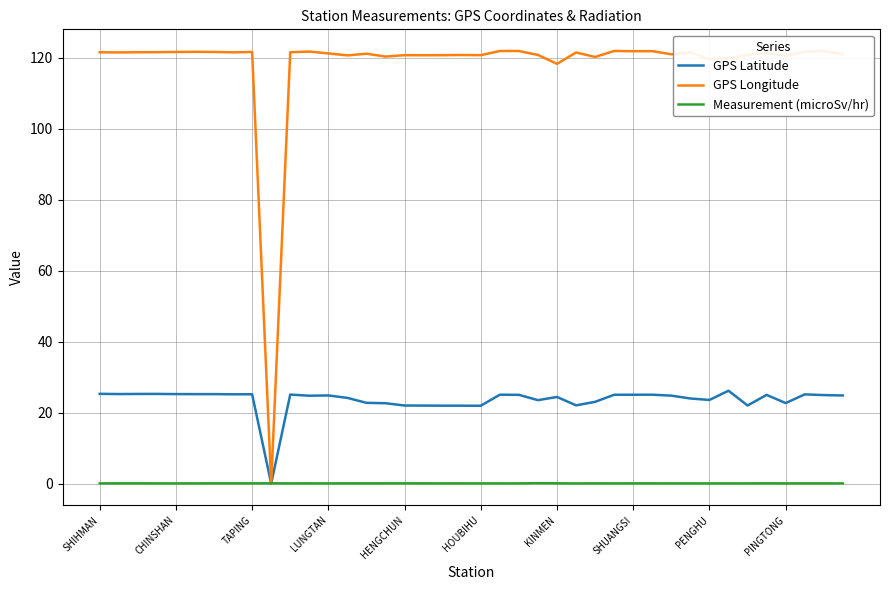

List the series in order of their overall mean, lowest first.

Measurement (microSv/hr), GPS Latitude, GPS Longitude